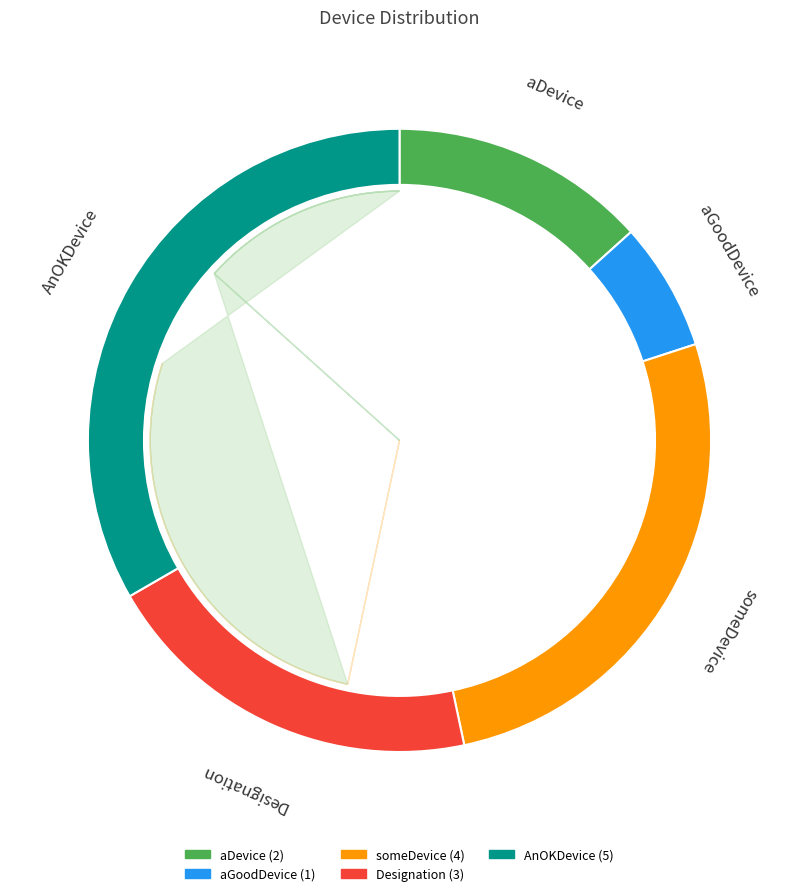

Is there a majority slice in this chart?

No